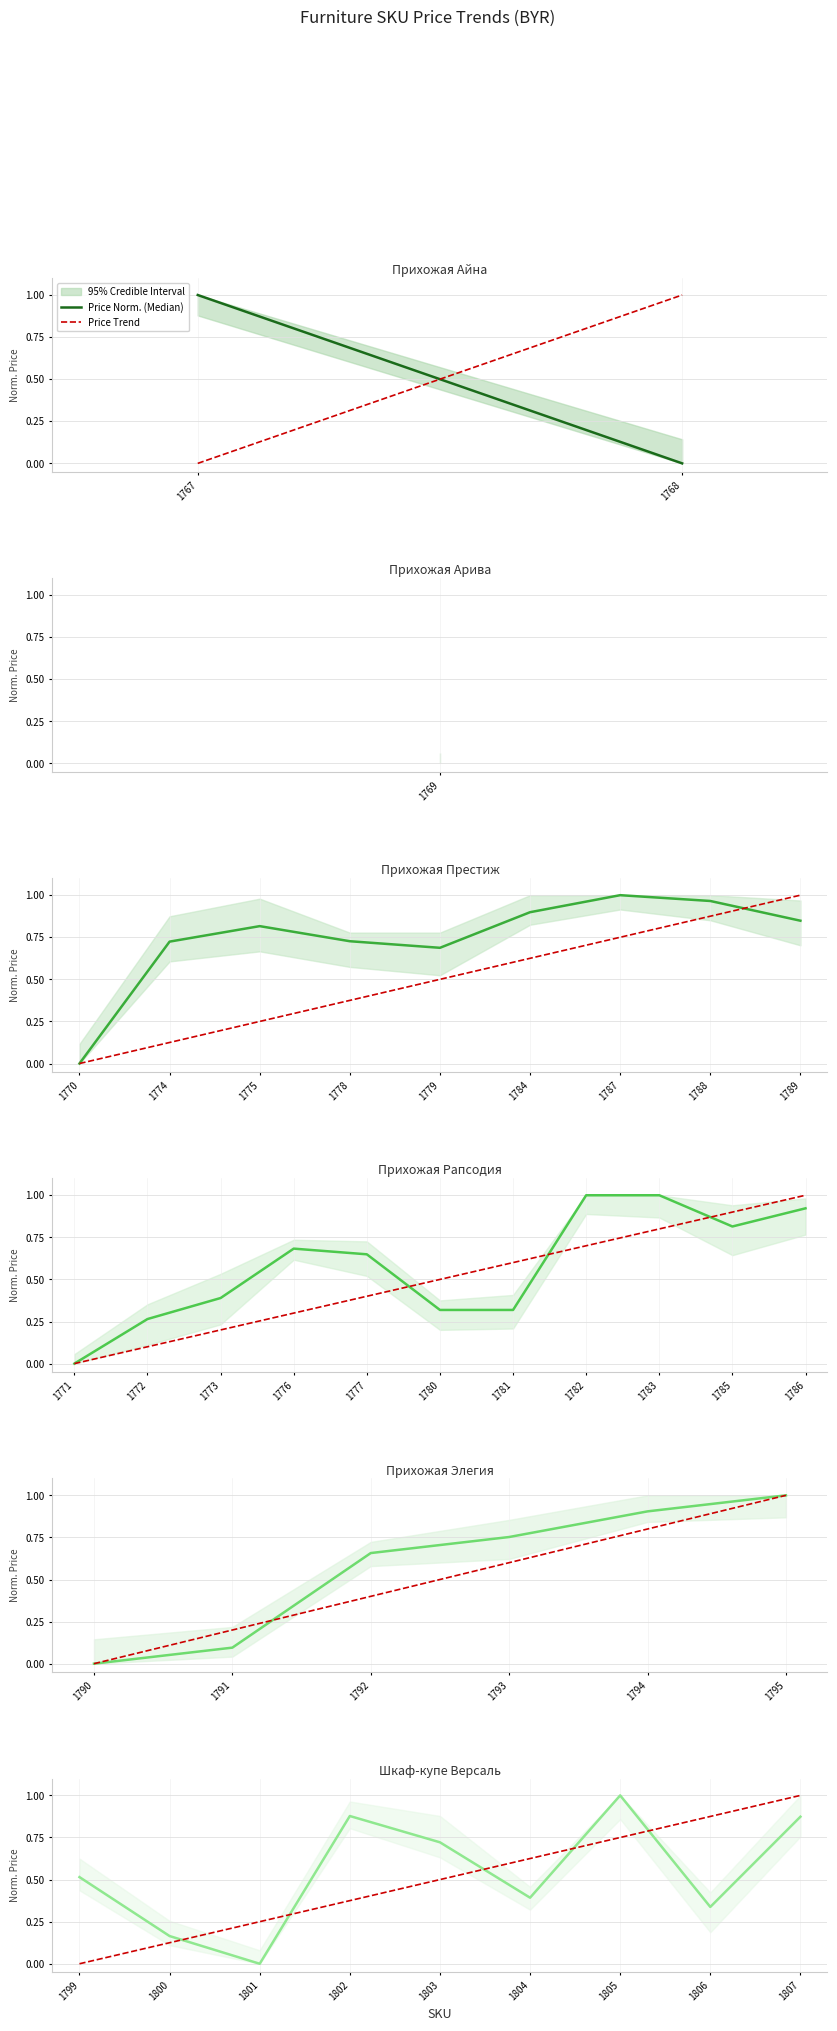

After their last crossing, which series has the higher values: Price Norm. (Median) or Price Trend?

Price Trend